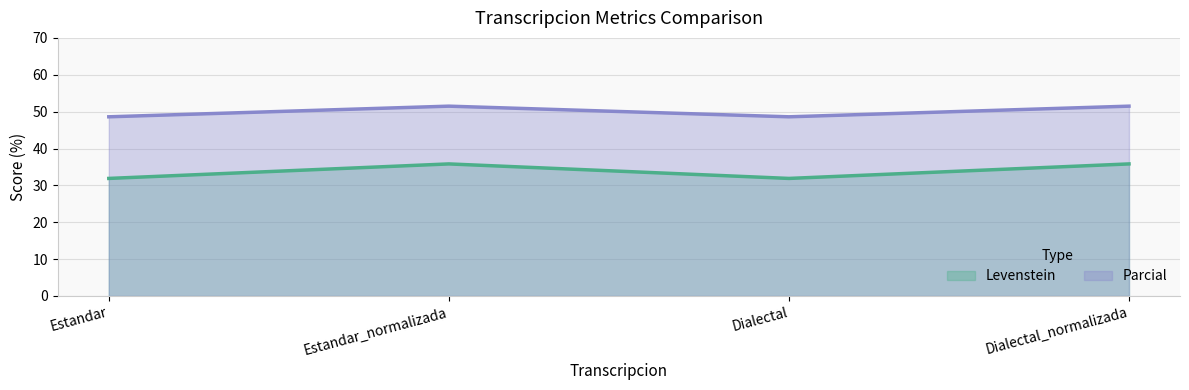

Reading left to right, extract all data points from this chart.

Levenstein: Estandar=31.9	Estandar_normalizada=35.8	Dialectal=31.9	Dialectal_normalizada=35.8
Parcial: Estandar=48.6	Estandar_normalizada=51.5	Dialectal=48.6	Dialectal_normalizada=51.5